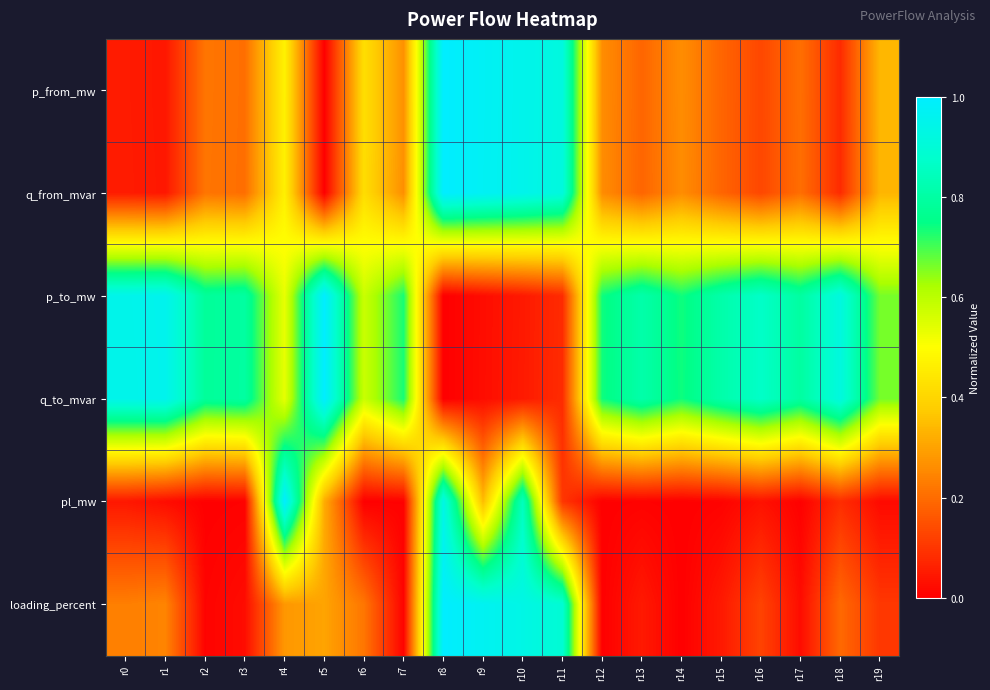

What is the maximum value shown in the chart?

1.0